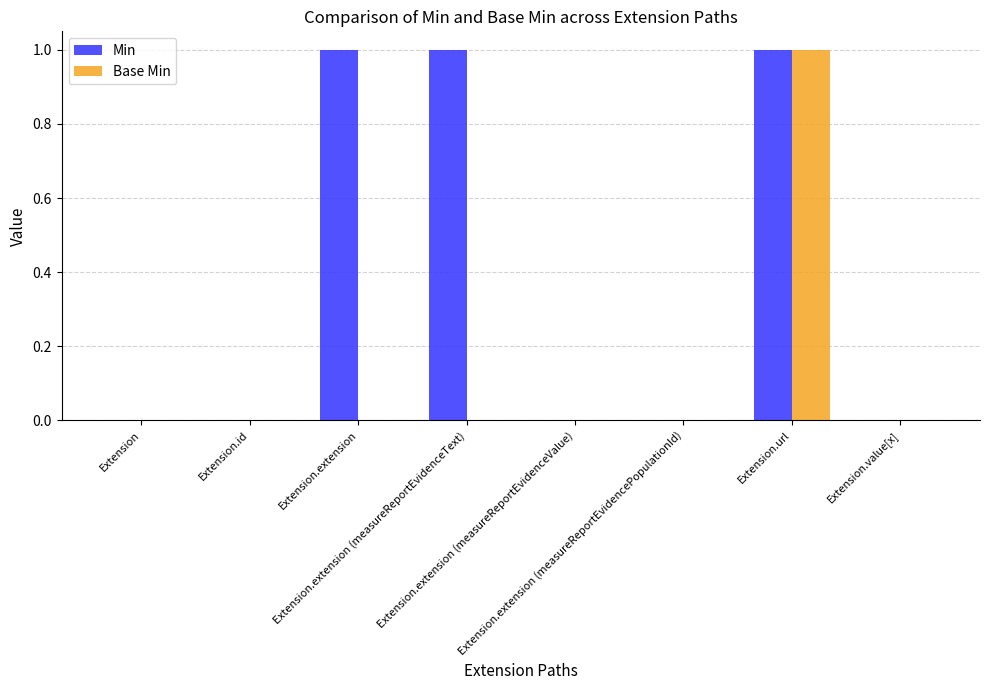

Are the bars horizontal?

No